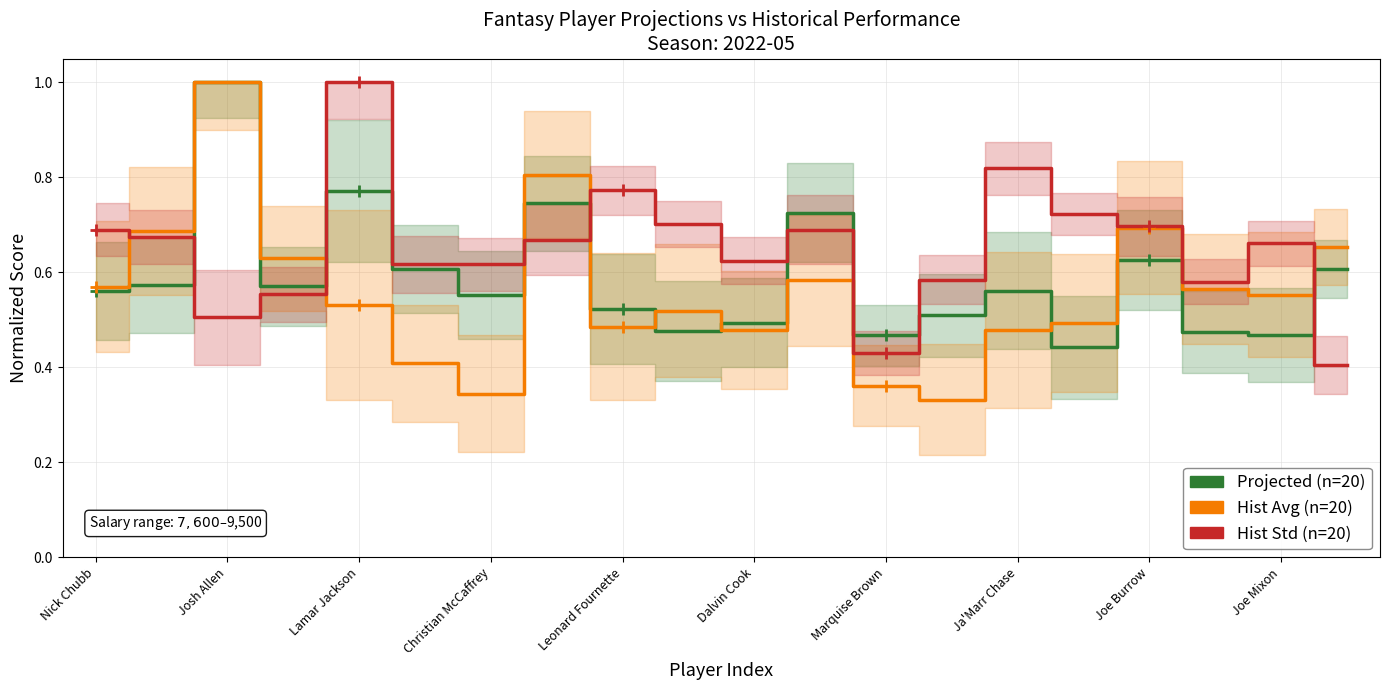

Reading right to left, extract all data points from this chart.

Projected (n=20): 0.6	0.5	0.5	0.6	0.4	0.6	0.5	0.5	0.7	0.5	0.5	0.5	0.7	0.6	0.6	0.8	0.6	1.0	0.6	0.6
Hist Avg (n=20): 0.7	0.6	0.6	0.7	0.5	0.5	0.3	0.4	0.6	0.5	0.5	0.5	0.8	0.3	0.4	0.5	0.6	1.0	0.7	0.6
Hist Std (n=20): 0.4	0.7	0.6	0.7	0.7	0.8	0.6	0.4	0.7	0.6	0.7	0.8	0.7	0.6	0.6	1.0	0.6	0.5	0.7	0.7